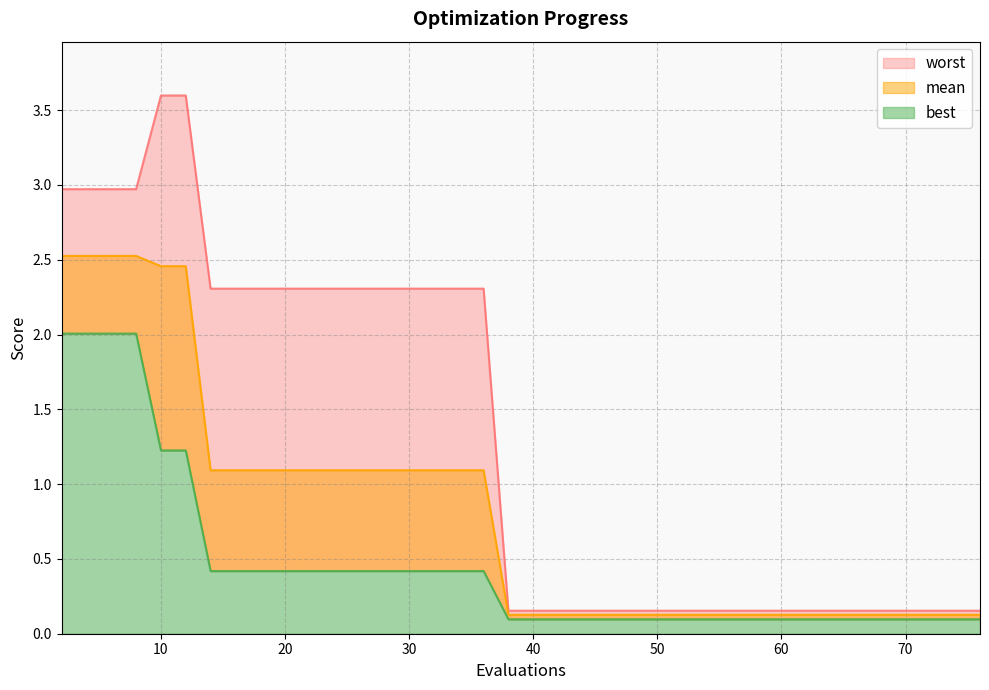

What is the average value of the mean series?

0.8